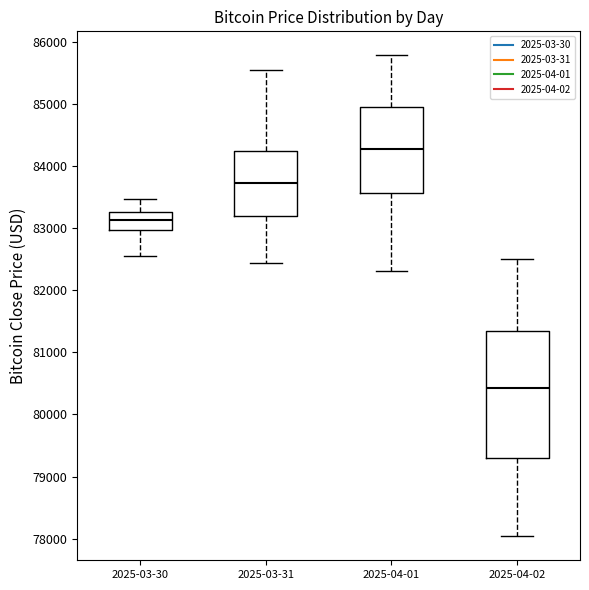

Which box has the lowest median line?

2025-04-02